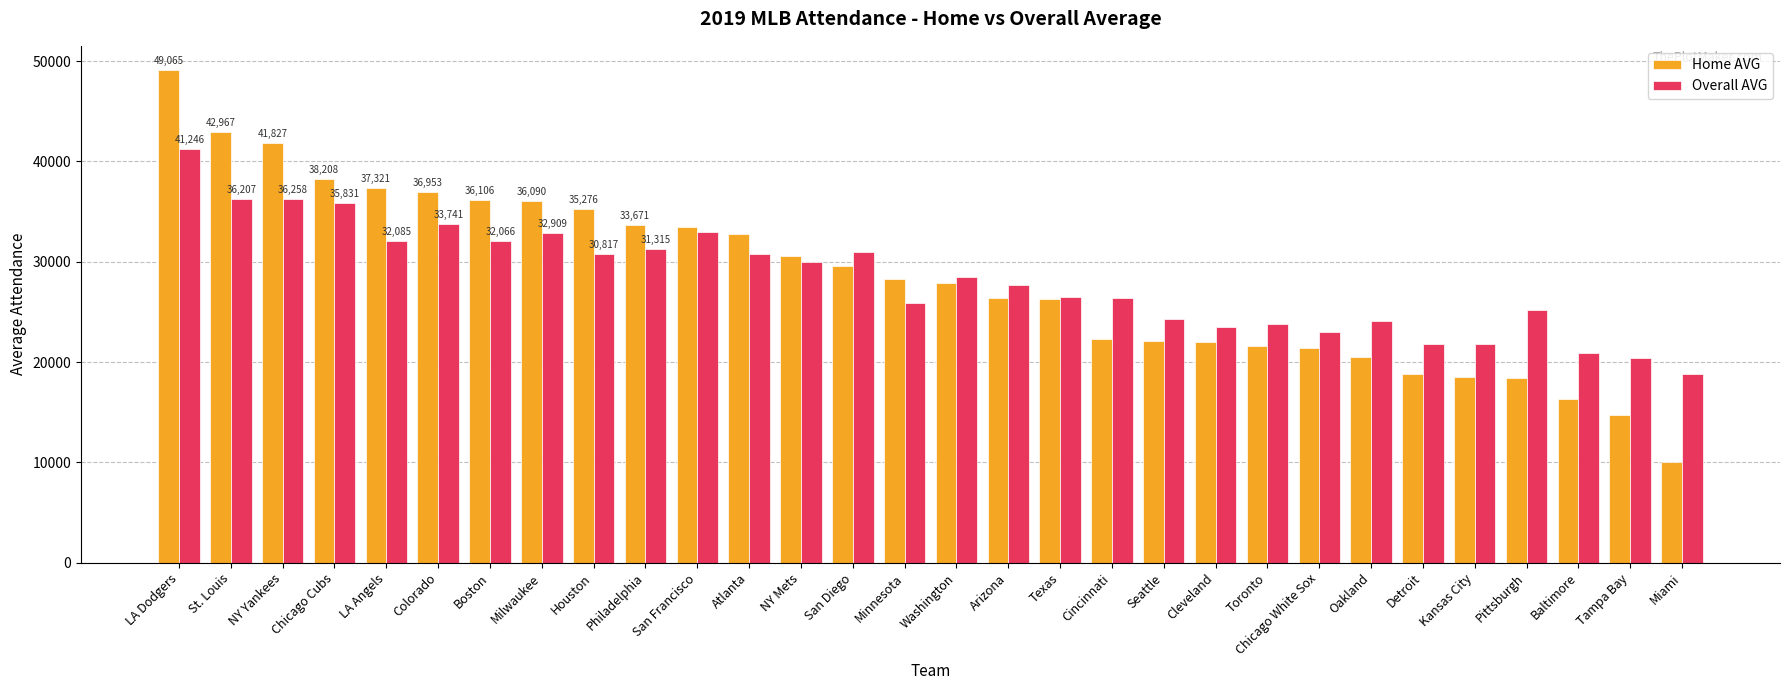

Where is Overall AVG nearest to the value 30052?

NY Mets